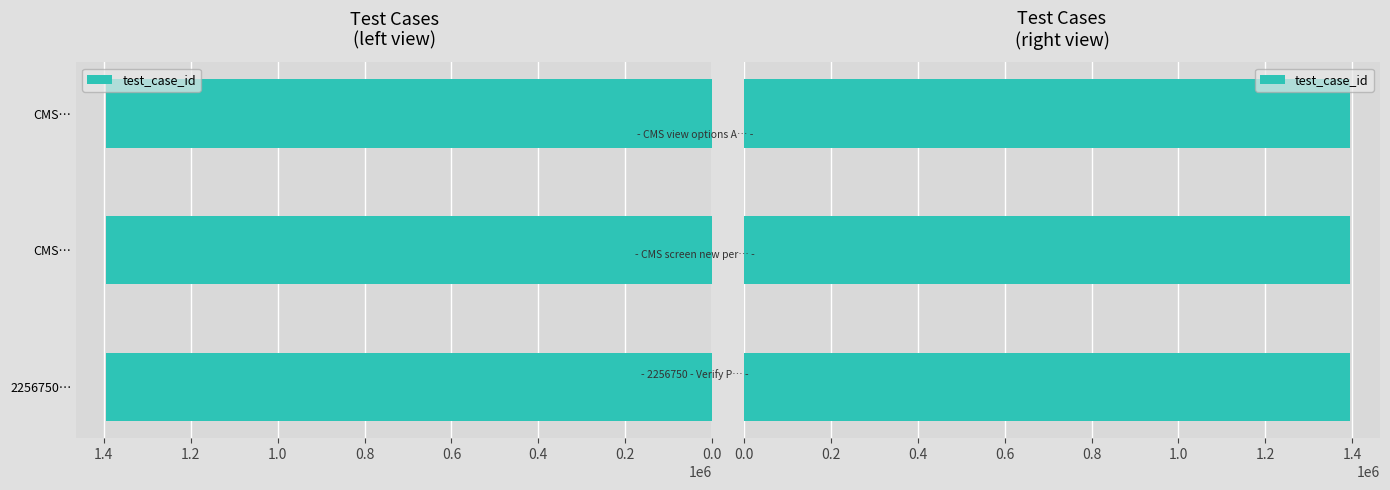

Count the values in the range 1394123 to 1394127.

3